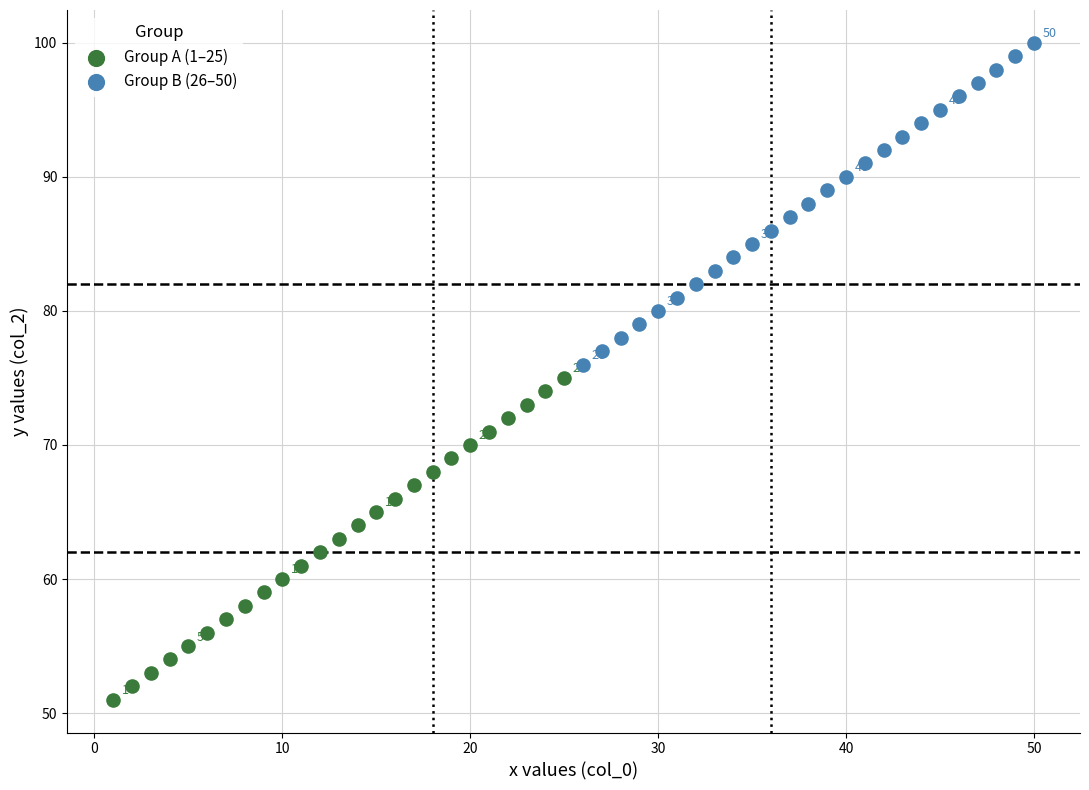

Which series reaches the maximum Y coordinate?

Group B (26–50)